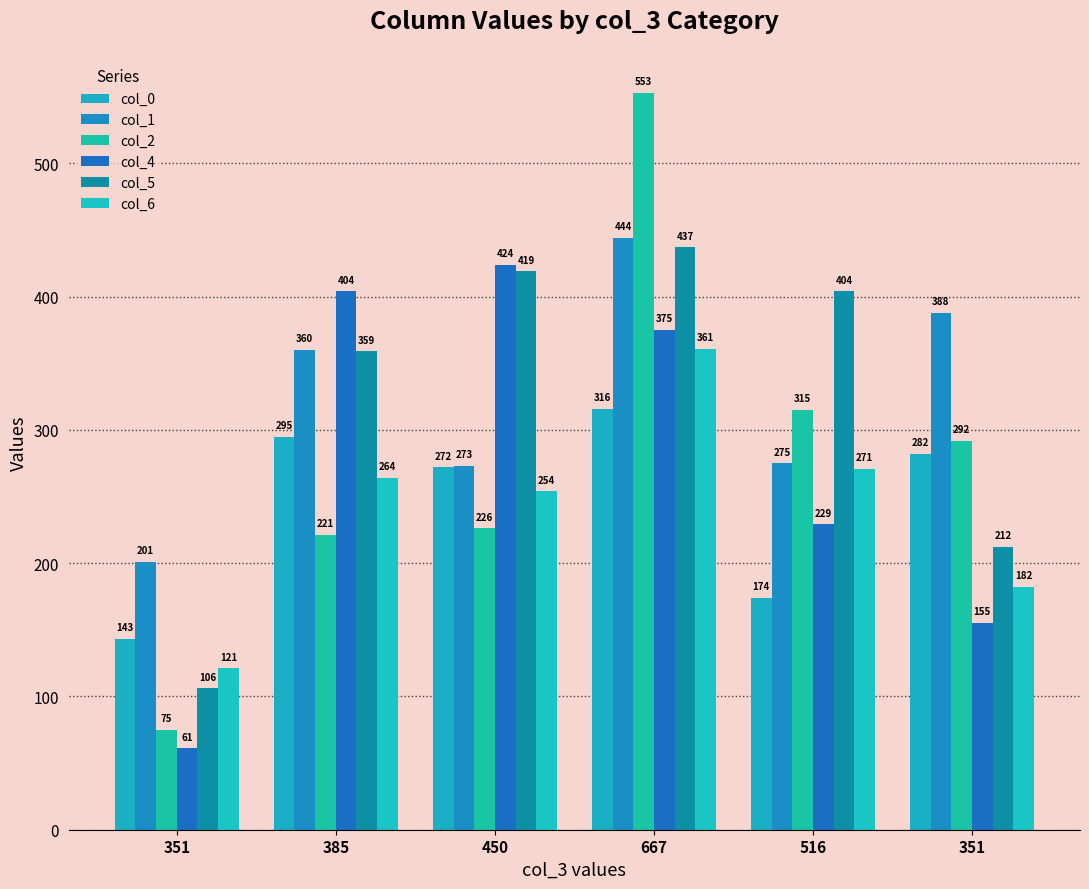

Read the col_6 value at 385.

264